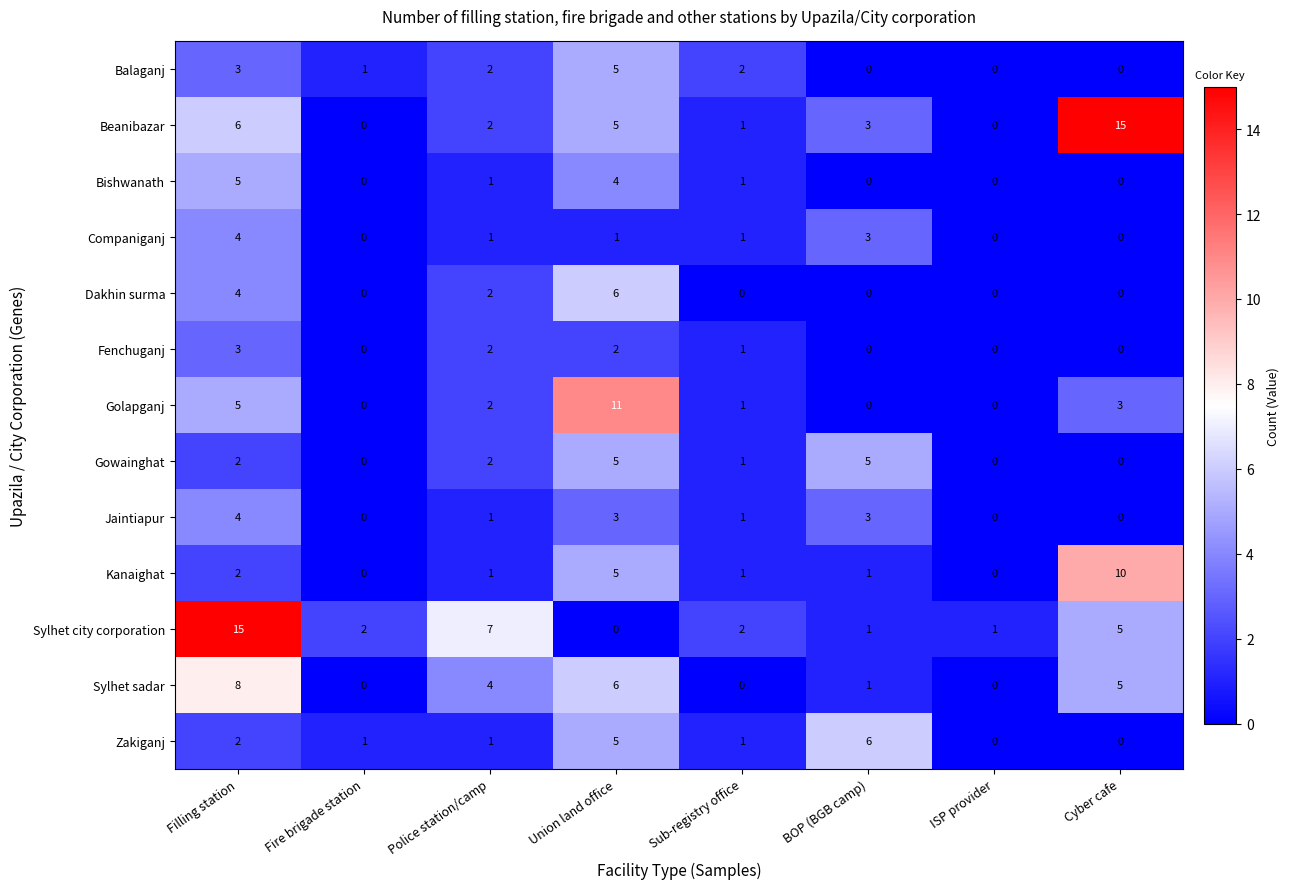

What is the total value across all series at Union land office?

58